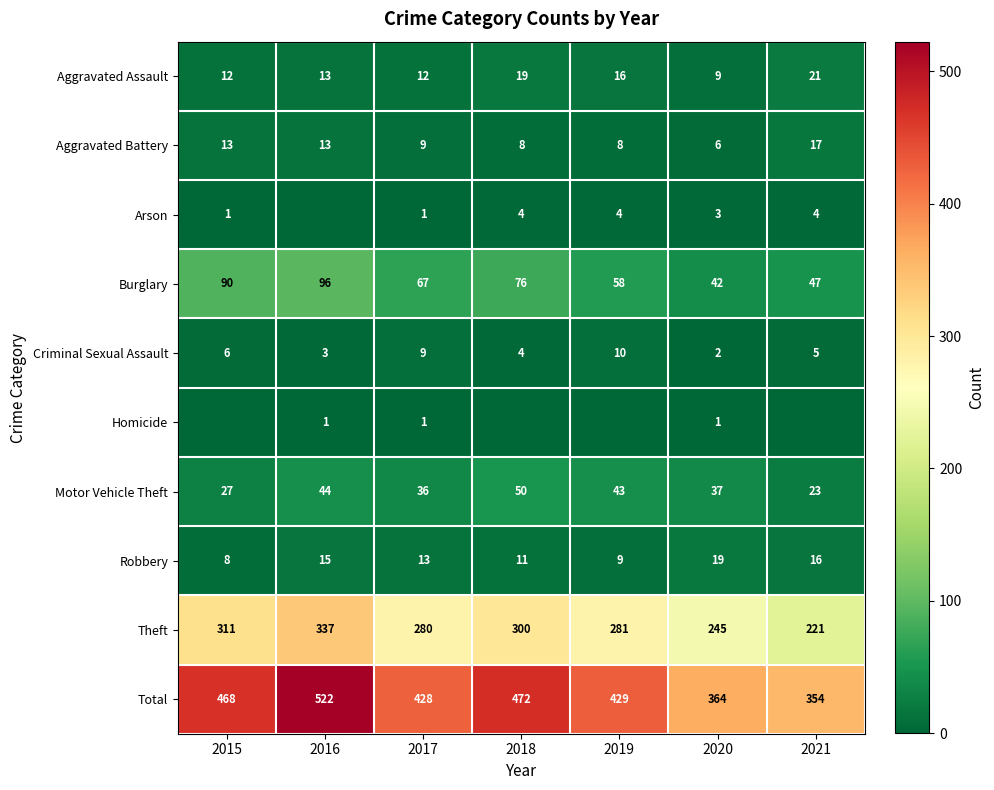

Is the value of Criminal Sexual Assault at 2018 greater than the value of Aggravated Battery at 2016?

No